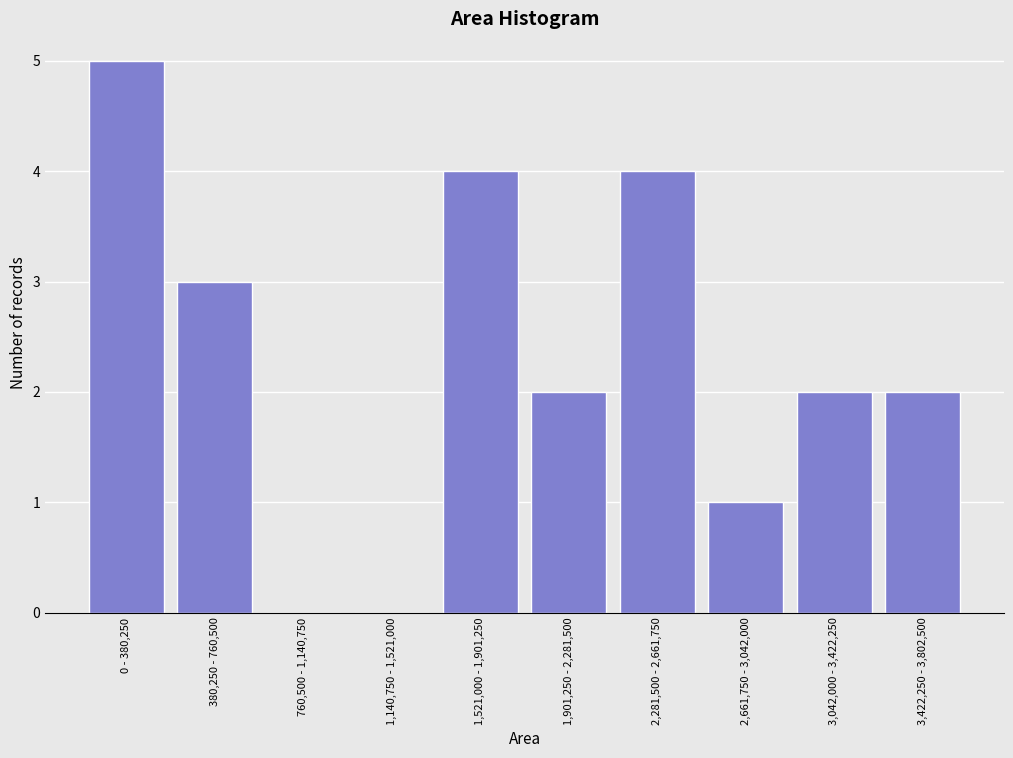

Reading left to right, list all the values displayed in this chart.

0 - 380,250=5	380,250 - 760,500=3	760,500 - 1,140,750=0	1,140,750 - 1,521,000=0	1,521,000 - 1,901,250=4	1,901,250 - 2,281,500=2	2,281,500 - 2,661,750=4	2,661,750 - 3,042,000=1	3,042,000 - 3,422,250=2	3,422,250 - 3,802,500=2